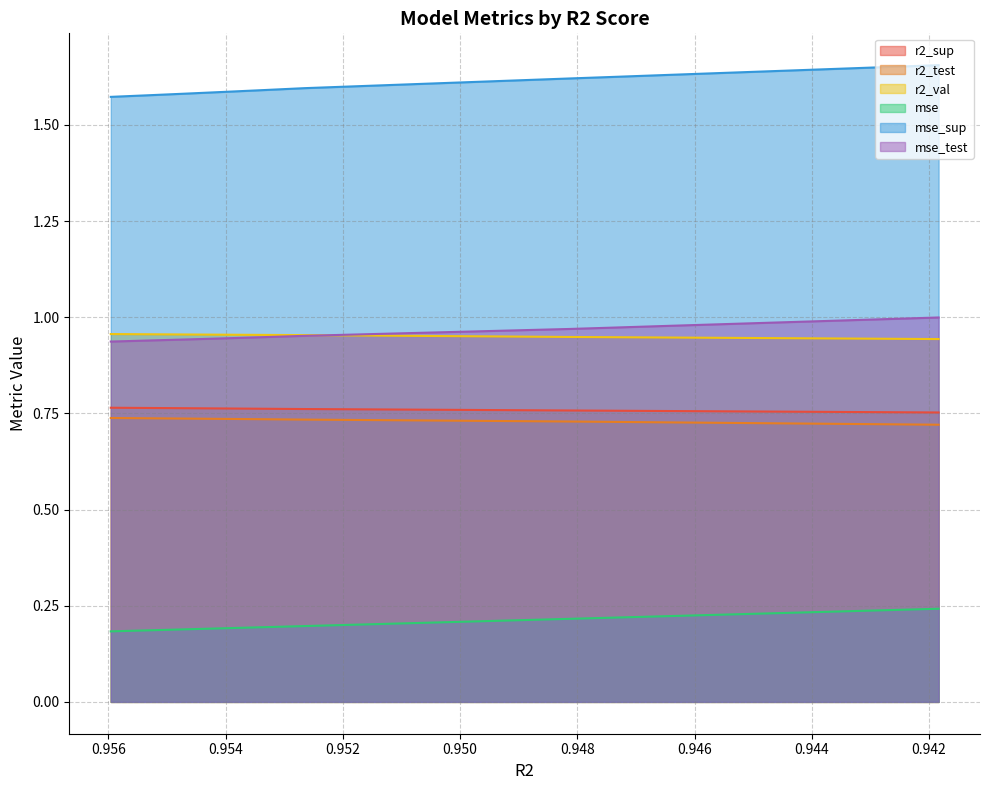

Count the number of data series in this chart.

6